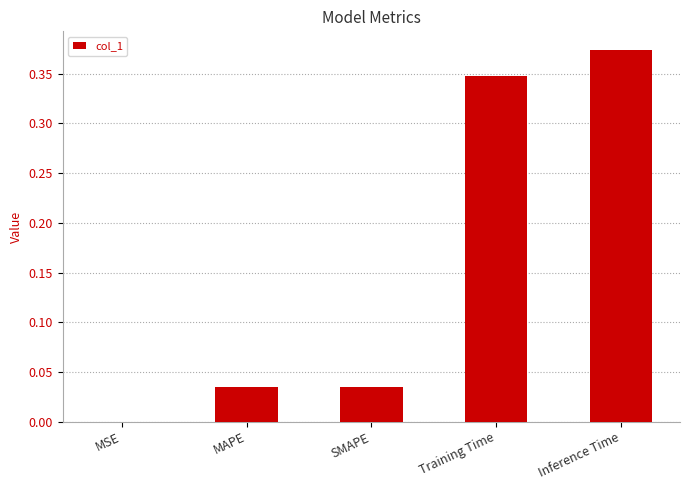

The value at MAPE is 0.0. True or false?

True